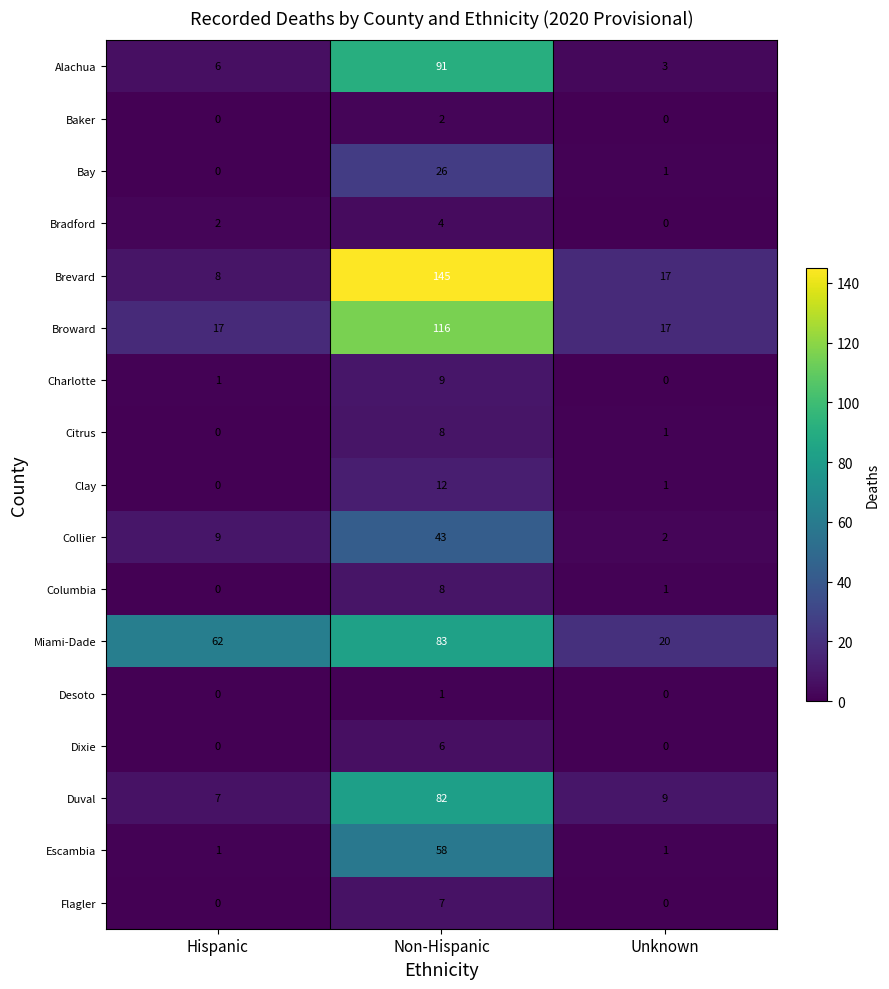

The value of Bradford at Hispanic is 2. True or false?

True